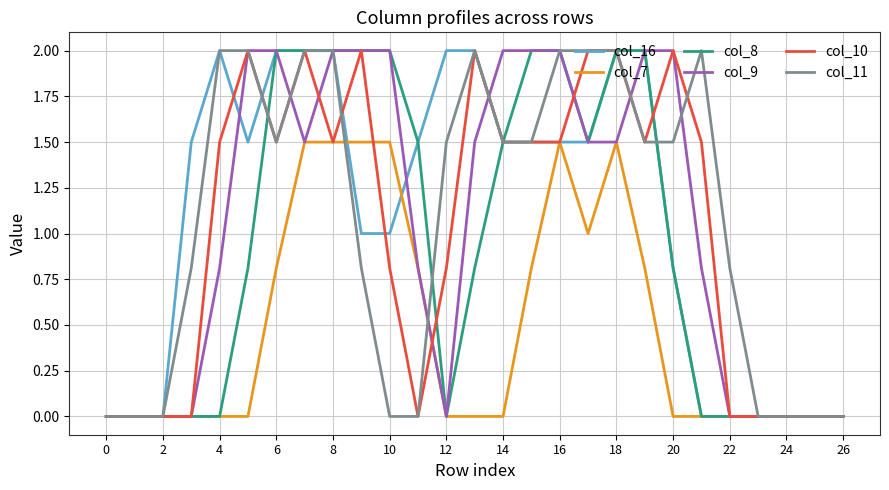

Reading left to right, transcribe all the data shown in this chart.

col_16: 0.0	0.0	0.0	1.5	2.0	1.5	2.0	2.0	2.0	1.0	1.0	1.5	2.0	2.0	1.5	1.5	1.5	1.5	2.0	2.0	0.8	0.0	0.0	0.0	0.0	0.0	0.0
col_7: 0.0	0.0	0.0	0.0	0.0	0.0	0.8	1.5	1.5	1.5	1.5	0.8	0.0	0.0	0.0	0.8	1.5	1.0	1.5	0.8	0.0	0.0	0.0	0.0	0.0	0.0	0.0
col_8: 0.0	0.0	0.0	0.0	0.0	0.8	2.0	2.0	2.0	2.0	2.0	1.5	0.0	0.8	1.5	2.0	2.0	1.5	2.0	2.0	0.8	0.0	0.0	0.0	0.0	0.0	0.0
col_9: 0.0	0.0	0.0	0.0	0.8	2.0	2.0	1.5	2.0	2.0	2.0	0.8	0.0	1.5	2.0	2.0	2.0	1.5	1.5	2.0	2.0	0.8	0.0	0.0	0.0	0.0	0.0
col_10: 0.0	0.0	0.0	0.0	1.5	2.0	1.5	2.0	1.5	2.0	0.8	0.0	0.8	2.0	1.5	1.5	1.5	2.0	2.0	1.5	2.0	1.5	0.0	0.0	0.0	0.0	0.0
col_11: 0.0	0.0	0.0	0.8	2.0	2.0	1.5	2.0	2.0	0.8	0.0	0.0	1.5	2.0	1.5	1.5	2.0	2.0	2.0	1.5	1.5	2.0	0.8	0.0	0.0	0.0	0.0